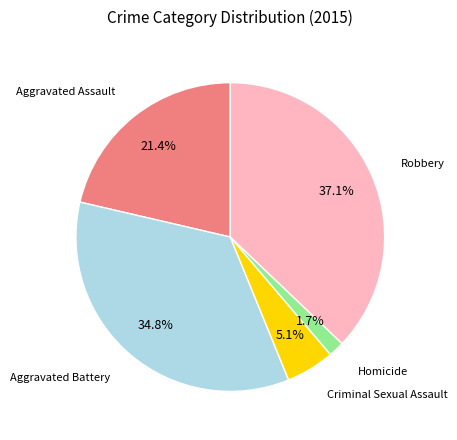

To the nearest percent, what is the difference between the largest and smallest slice percentages?

35%